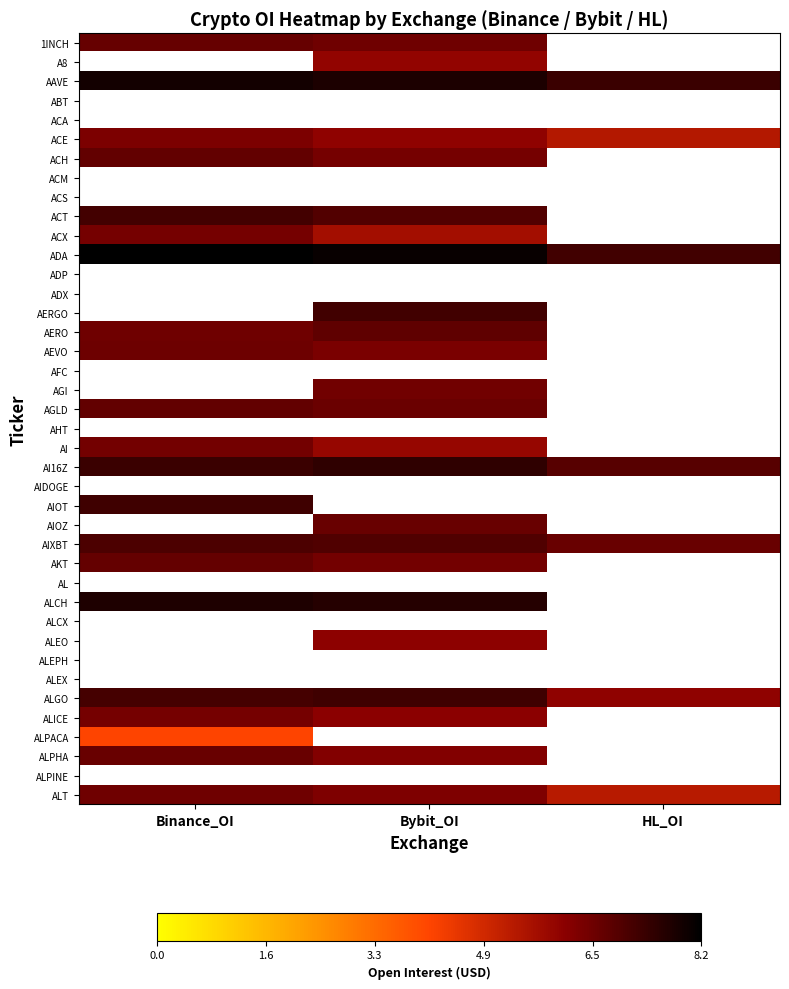

What is the difference between the highest and lowest values at Binance_OI?

4.1